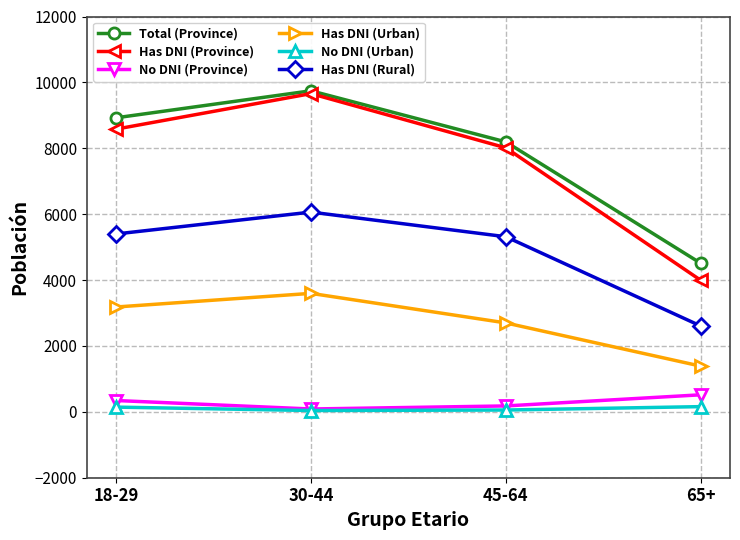

True or false: No DNI (Province) has more than 0 points higher than both neighbors.

False